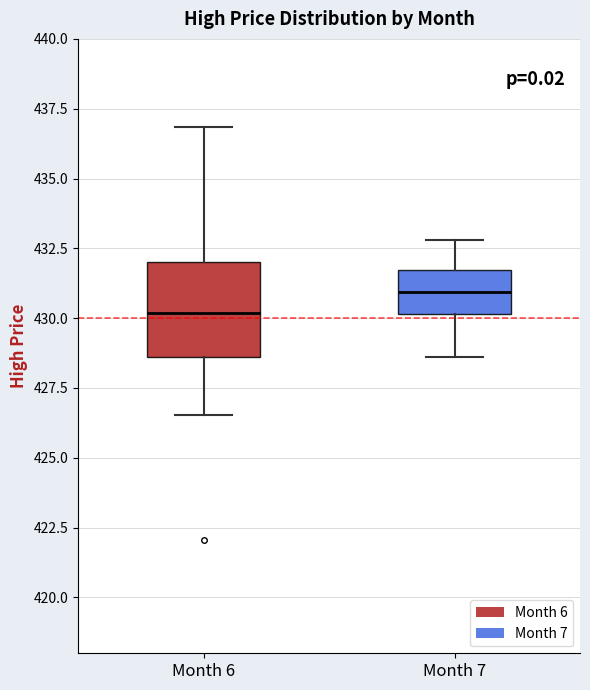

Which box is the tallest, from its lower edge to its upper edge?

Month 6